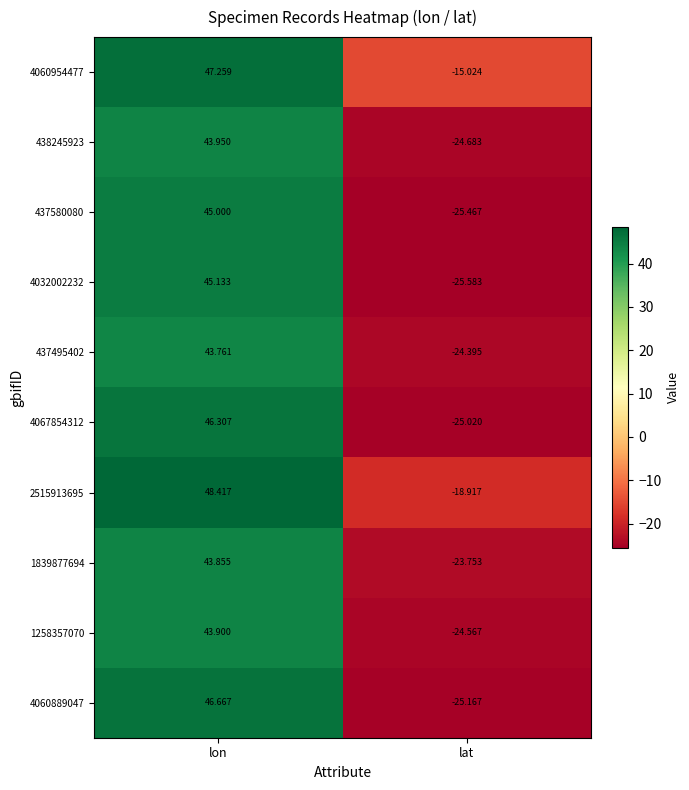

Rank the series at lat from lowest to highest value.

4032002232, 437580080, 4060889047, 4067854312, 438245923, 1258357070, 437495402, 1839877694, 2515913695, 4060954477